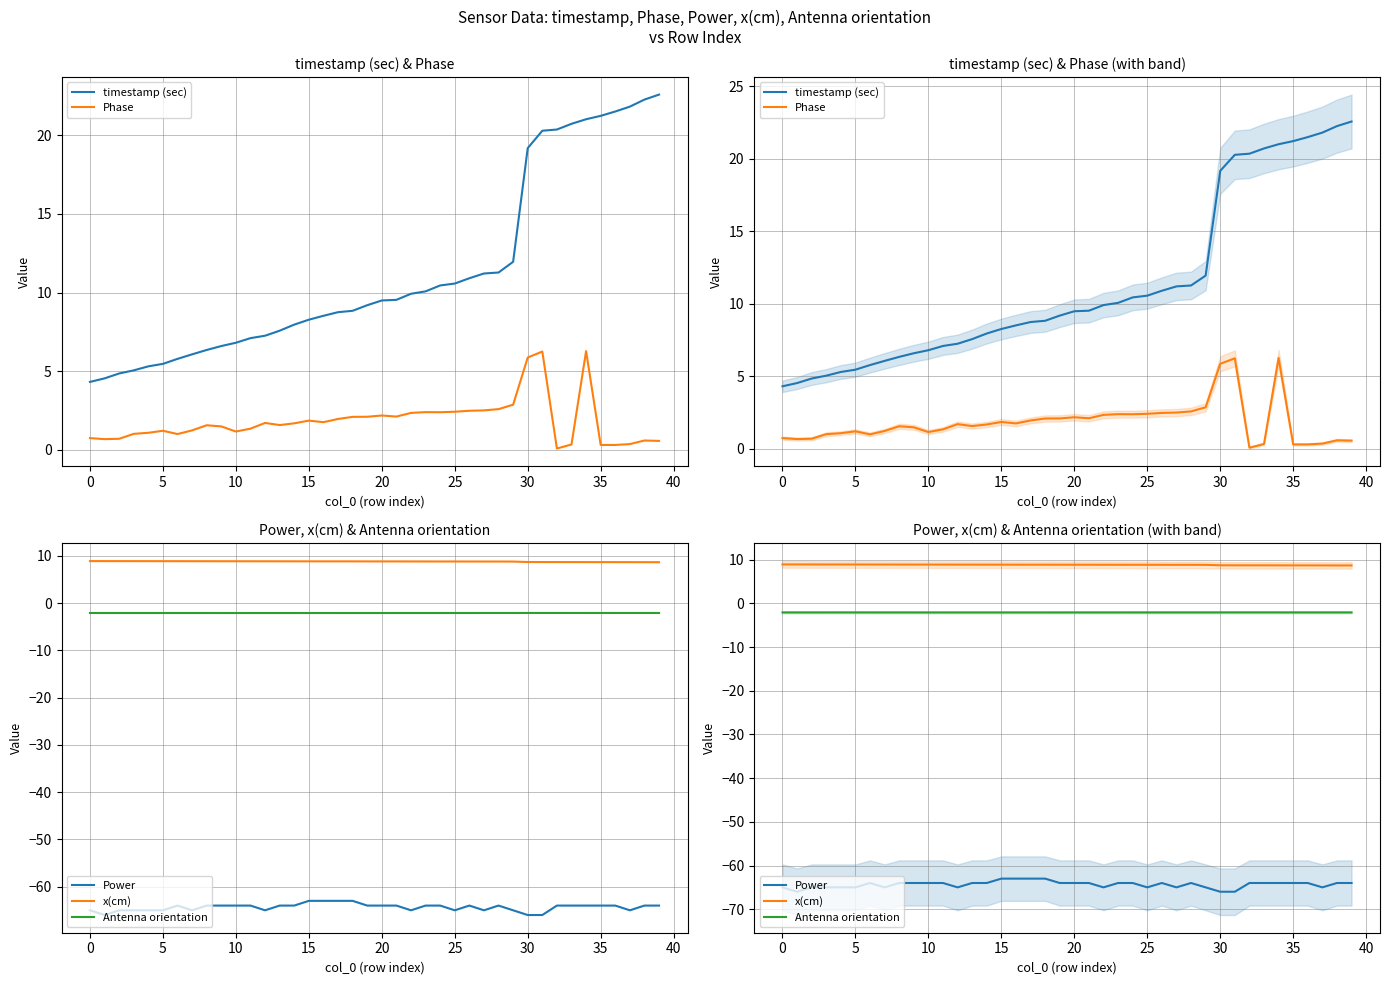

Rank the series by their maximum value, from highest to lowest.

timestamp (sec), x(cm), Phase, Antenna orientation, Power